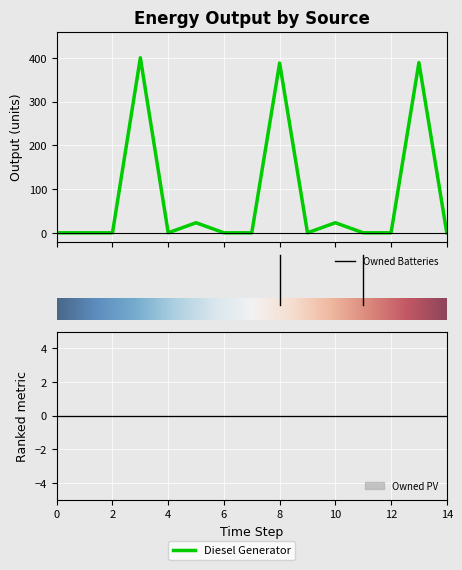

What is the difference between the second highest and minimum values in the Diesel Generator series?

389